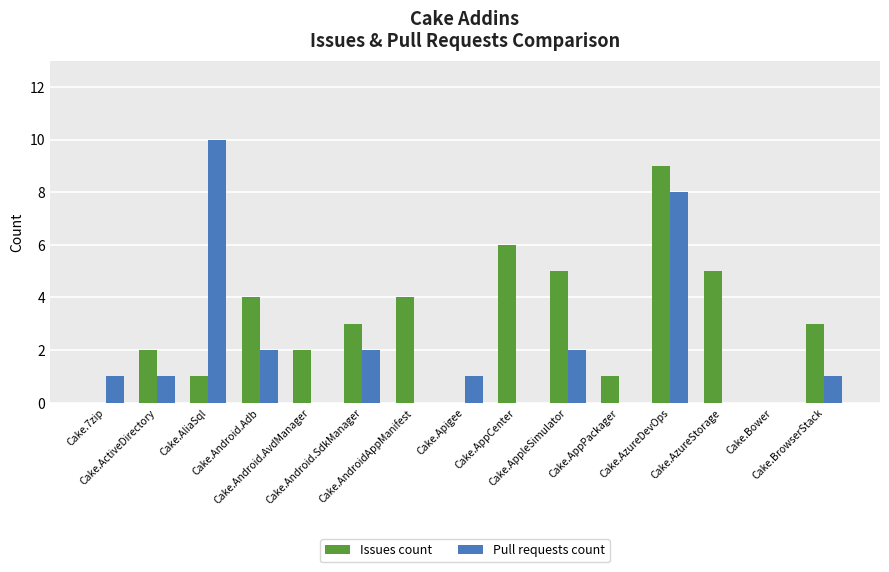

What is the average value of the Pull requests count series?

2